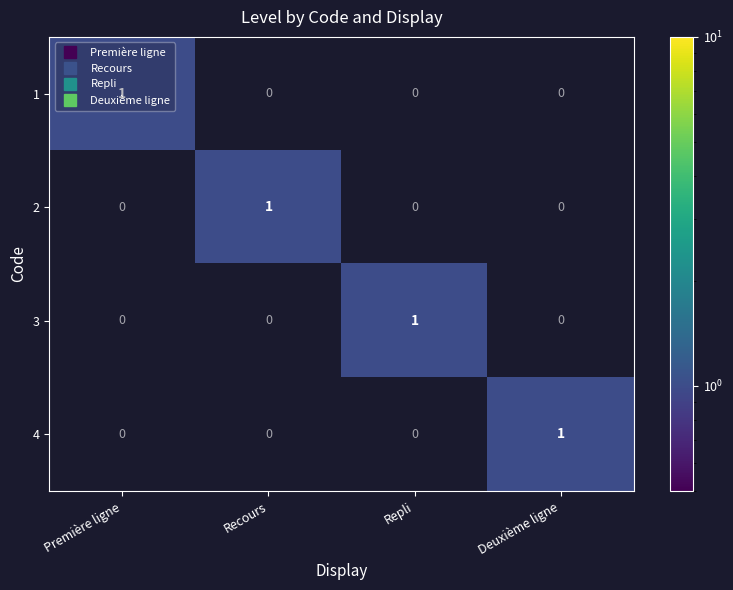

Which category has the highest value in the 1 series?

Première ligne